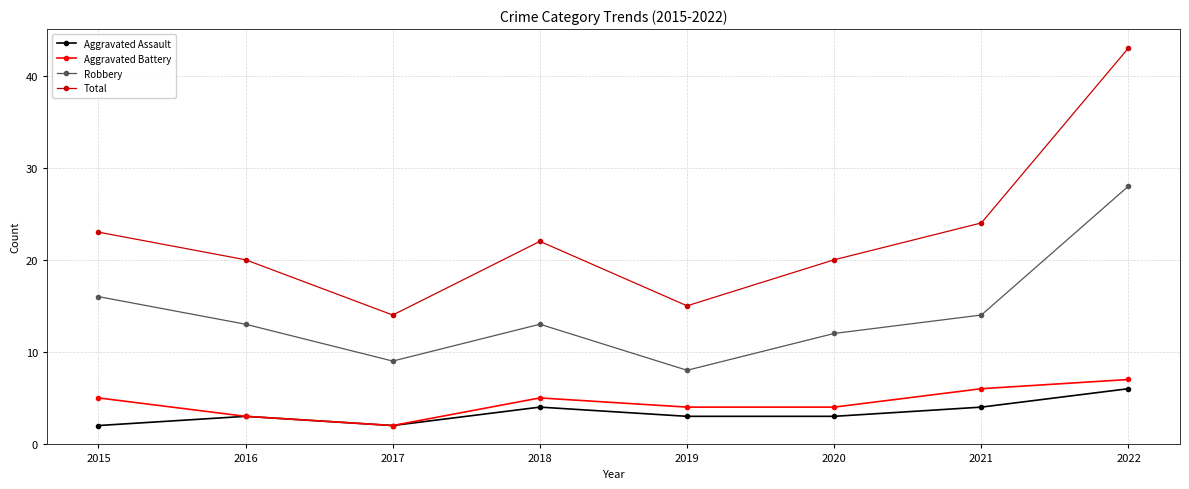

Reading left to right, what are all the values shown in this chart?

Aggravated Assault: 2	3	2	4	3	3	4	6
Aggravated Battery: 5	3	2	5	4	4	6	7
Robbery: 16	13	9	13	8	12	14	28
Total: 23	20	14	22	15	20	24	43